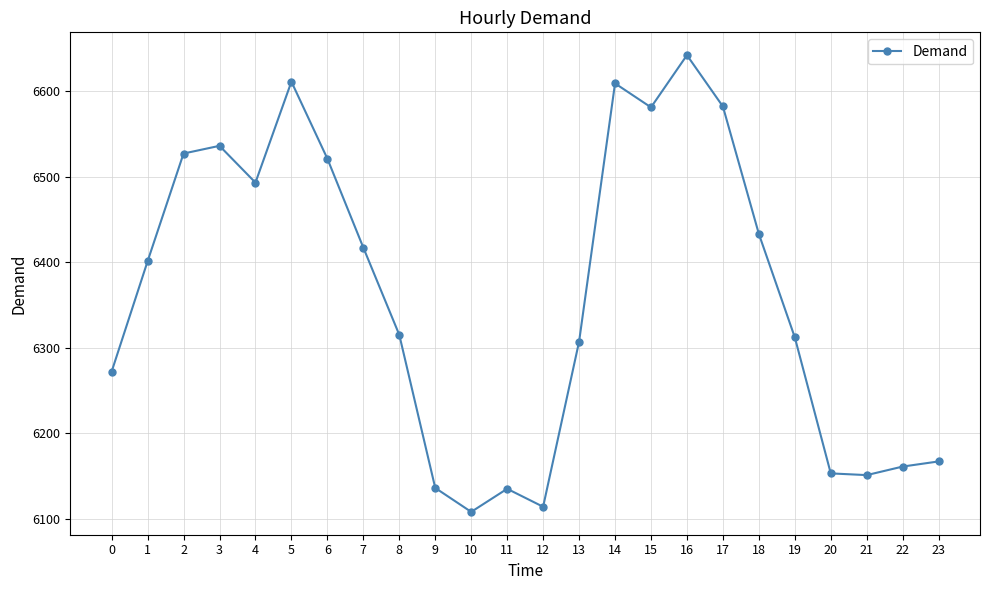

What is the average value?

6362